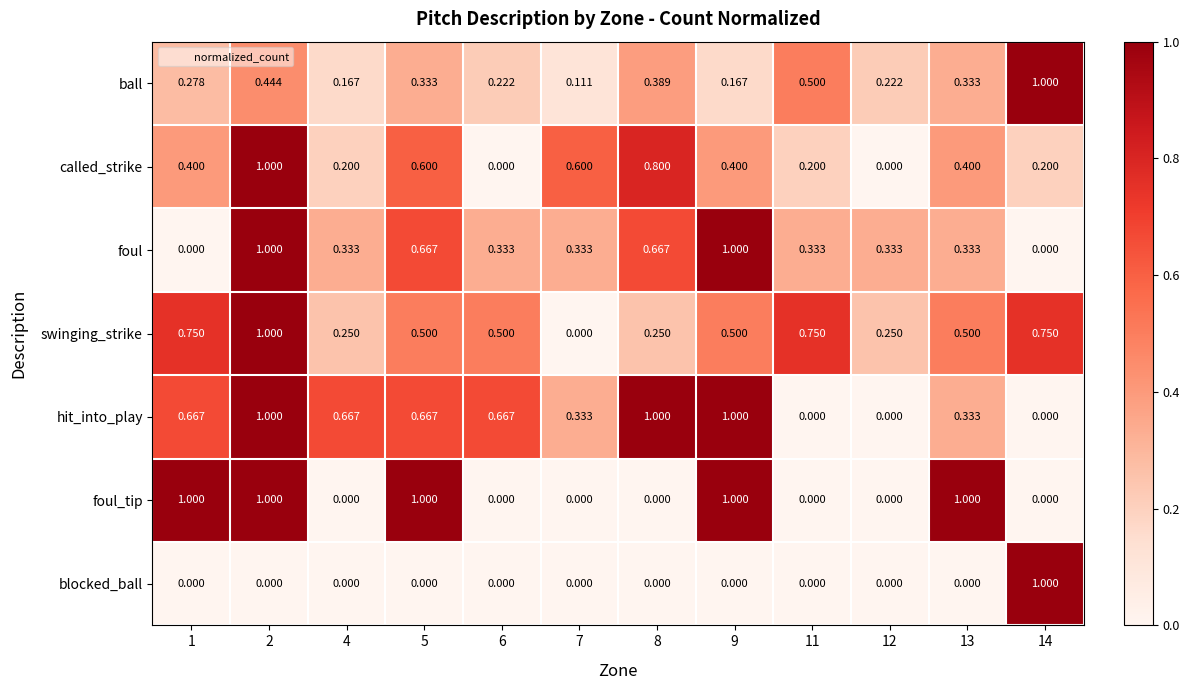

Is the value of swinging_strike at 9 greater than the value of called_strike at 4?

Yes